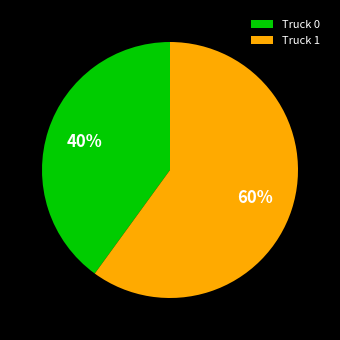

Approximately how many times larger is the value at Truck 0 compared to Truck 1?

0.7